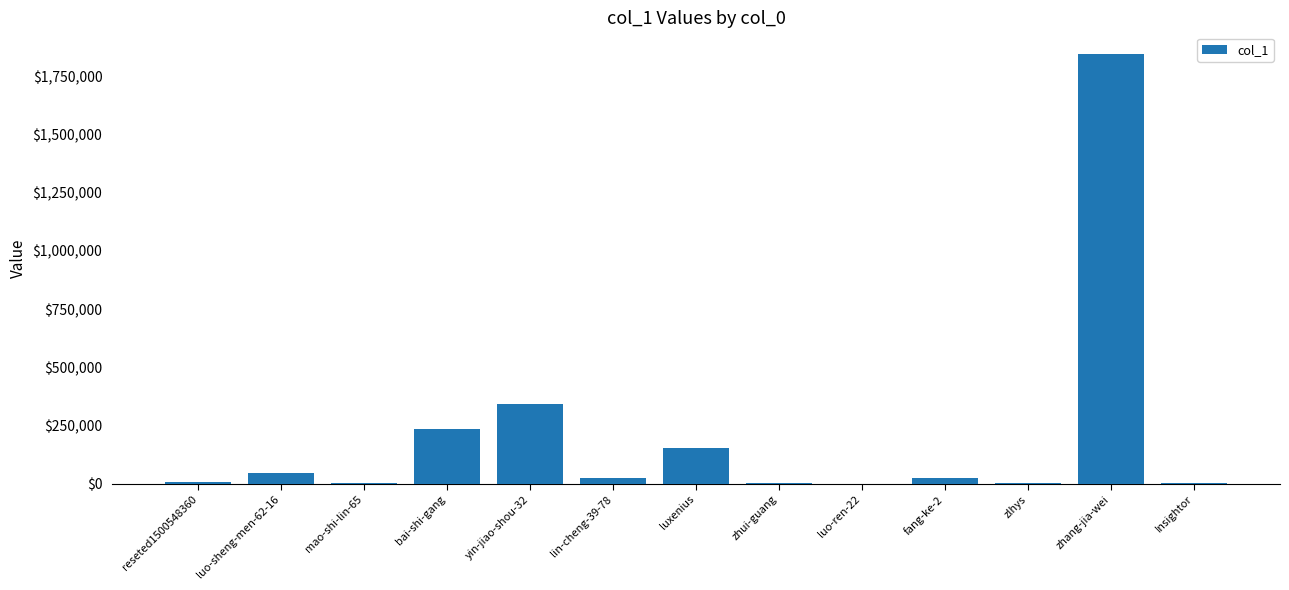

How many data points does each series have?

13